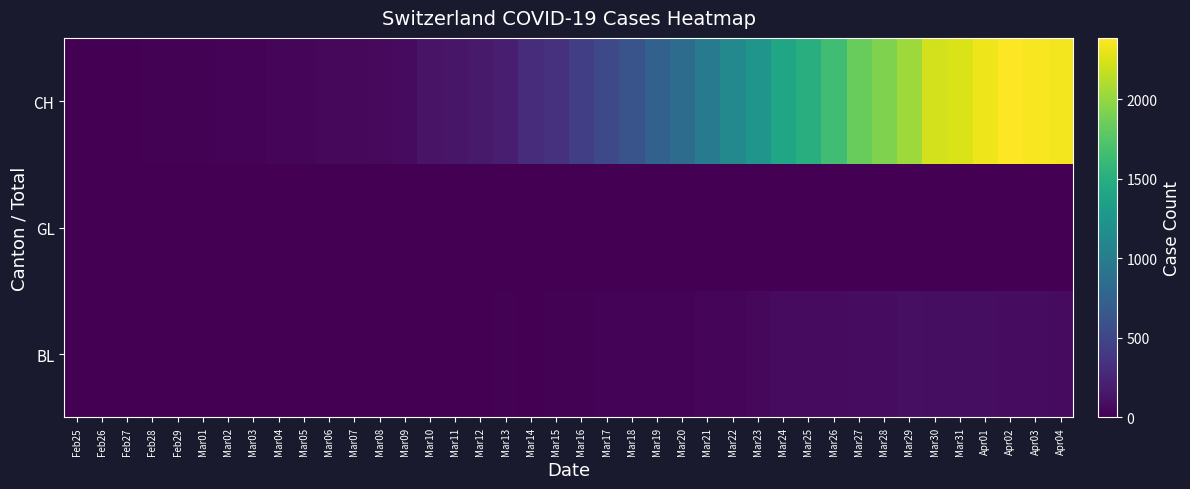

Reading left to right, extract all data points from this chart.

BL: Feb25=0	Feb26=0	Feb27=0	Feb28=0	Feb29=1	Mar01=1	Mar02=1	Mar03=1	Mar04=1	Mar05=1	Mar06=4	Mar07=4	Mar08=4	Mar09=4	Mar10=5	Mar11=3	Mar12=9	Mar13=12	Mar14=8	Mar15=12	Mar16=17	Mar17=26	Mar18=27	Mar19=19	Mar20=27	Mar21=30	Mar22=40	Mar23=51	Mar24=66	Mar25=68	Mar26=68	Mar27=79	Mar28=75	Mar29=99	Mar30=86	Mar31=88	Apr01=86	Apr02=81	Apr03=82	Apr04=73
GL: Feb25=0	Feb26=0	Feb27=0	Feb28=0	Feb29=0	Mar01=0	Mar02=0	Mar03=0	Mar04=0	Mar05=0	Mar06=0	Mar07=0	Mar08=0	Mar09=0	Mar10=0	Mar11=0	Mar12=0	Mar13=0	Mar14=0	Mar15=0	Mar16=0	Mar17=0	Mar18=0	Mar19=0	Mar20=0	Mar21=0	Mar22=0	Mar23=3	Mar24=3	Mar25=2	Mar26=2	Mar27=3	Mar28=3	Mar29=2	Mar30=3	Mar31=5	Apr01=5	Apr02=5	Apr03=5	Apr04=5
CH: Feb25=0	Feb26=1	Feb27=2	Feb28=13	Feb29=15	Mar01=16	Mar02=22	Mar03=27	Mar04=35	Mar05=39	Mar06=47	Mar07=48	Mar08=61	Mar09=74	Mar10=123	Mar11=145	Mar12=174	Mar13=200	Mar14=303	Mar15=339	Mar16=443	Mar17=526	Mar18=617	Mar19=741	Mar20=842	Mar21=971	Mar22=1120	Mar23=1241	Mar24=1404	Mar25=1505	Mar26=1654	Mar27=1834	Mar28=1924	Mar29=2038	Mar30=2222	Mar31=2251	Apr01=2328	Apr02=2387	Apr03=2363	Apr04=2349